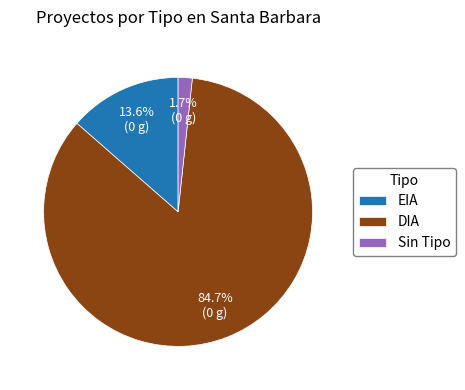

Is it true that EIA is 21% of the pie?

False